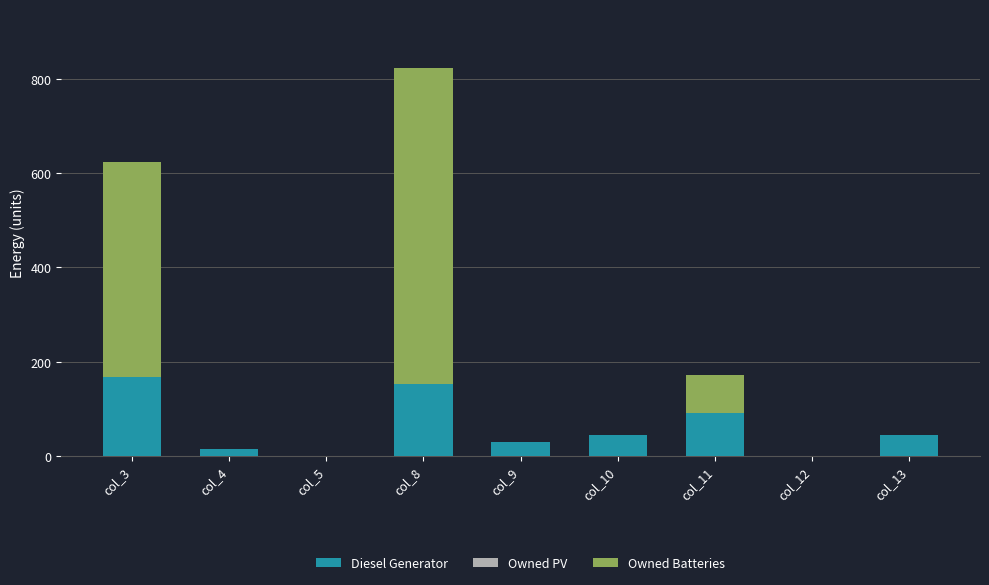

What is the maximum value for Diesel Generator?

167